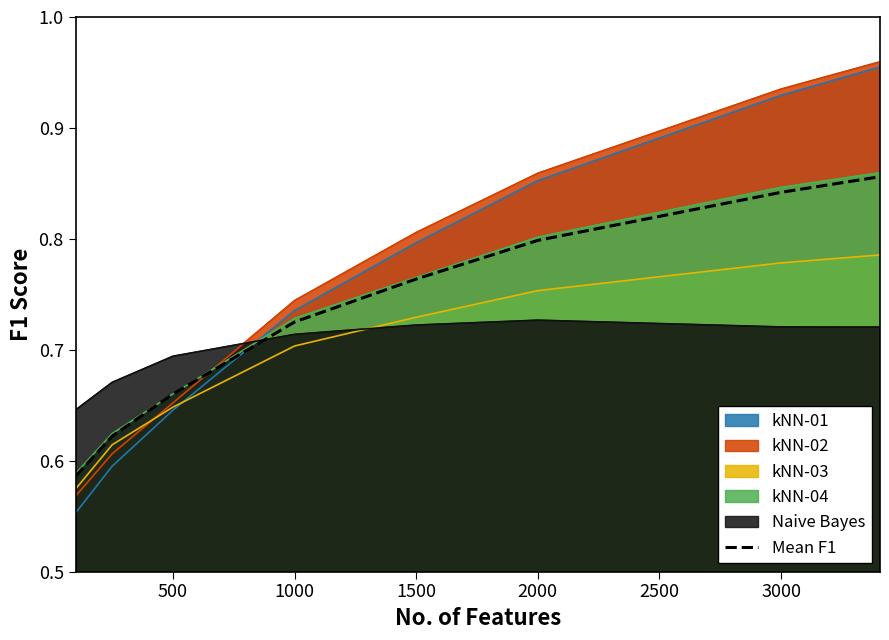

What is the value of the 7th point from the left?

0.8